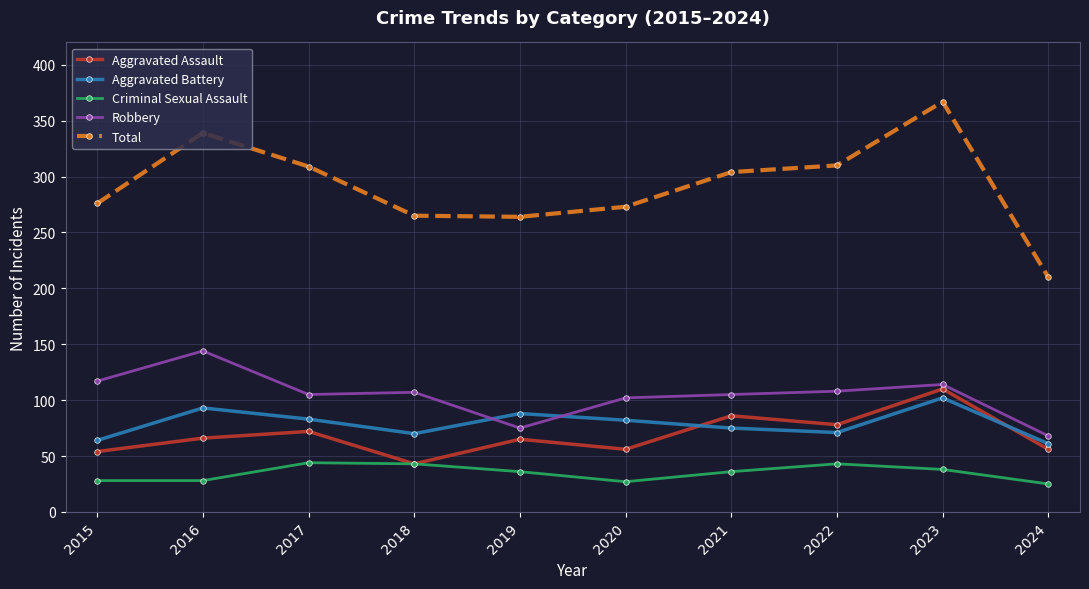

Between 2015 and 2021, which series saw the biggest shift?

Aggravated Assault